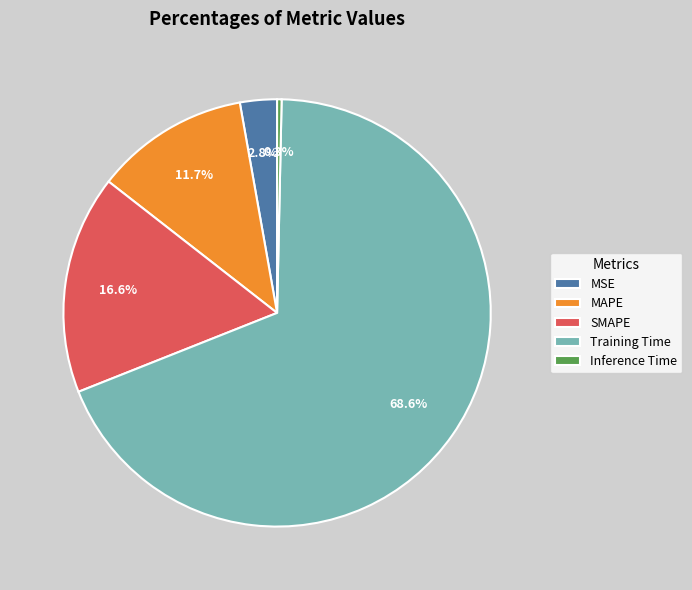

To the nearest percent, what portion does MSE represent?

3%